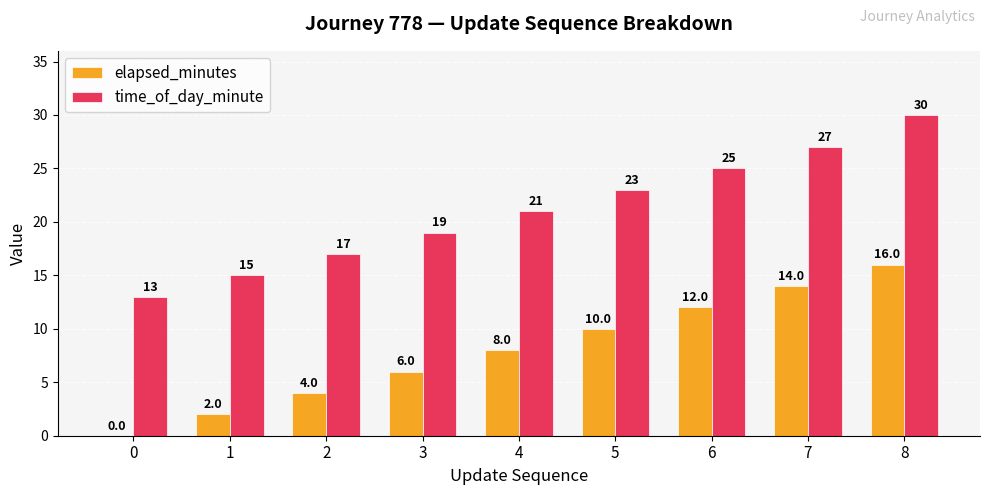

How many groups of bars are there?

9